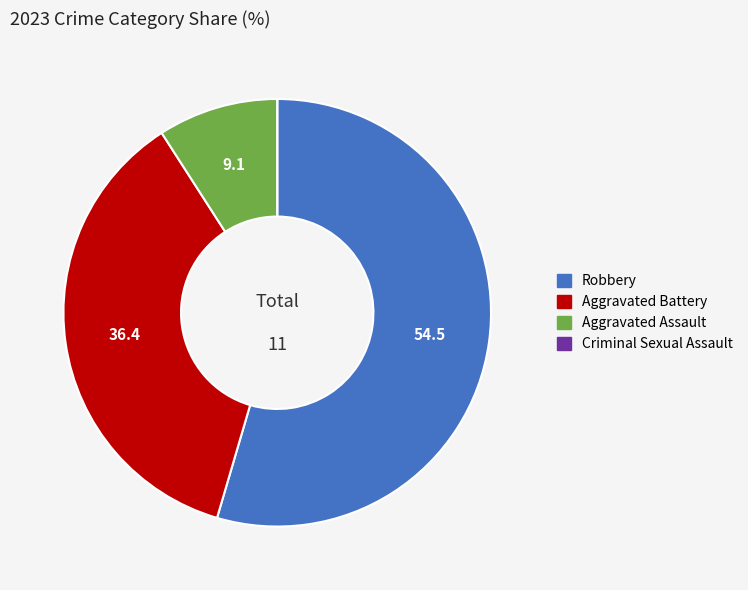

What is the largest slice in the pie chart?

Robbery